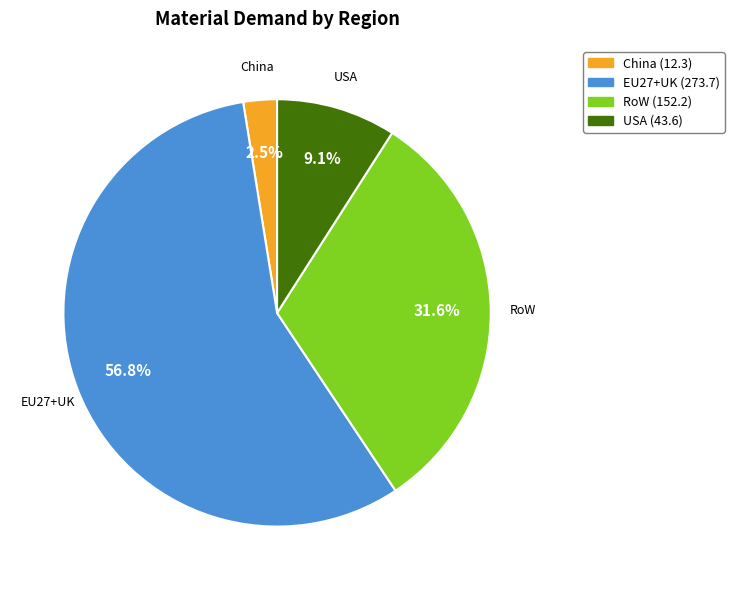

Which category has the smallest portion of the pie?

China